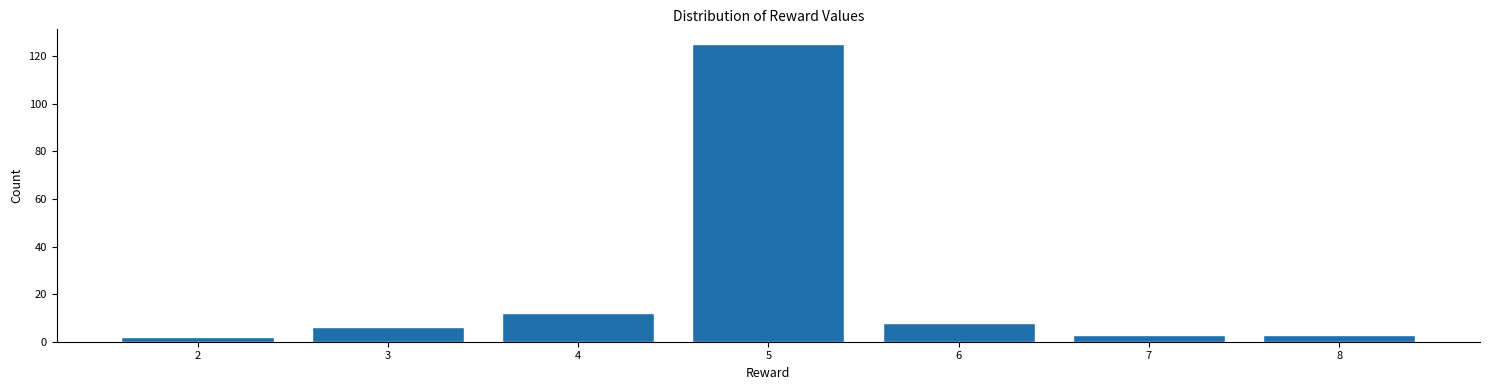

Reading left to right, transcribe all the data shown in this chart.

2=2	3=6	4=12	5=125	6=8	7=3	8=3